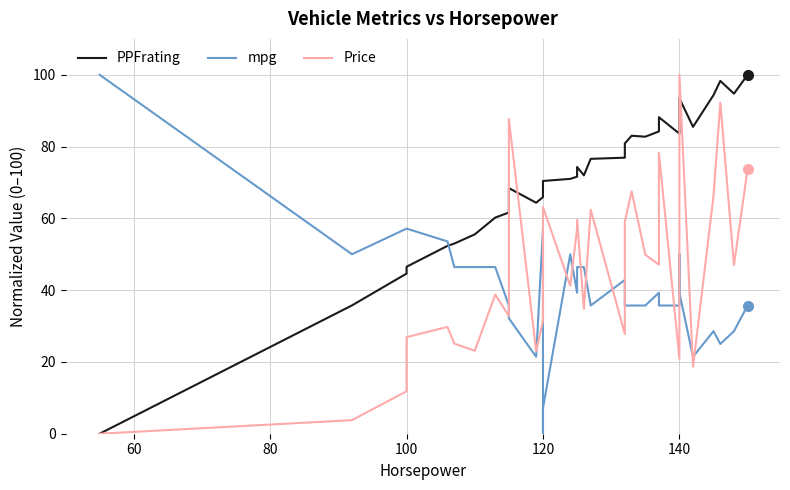

True or false: Price and mpg intersect in this chart.

True